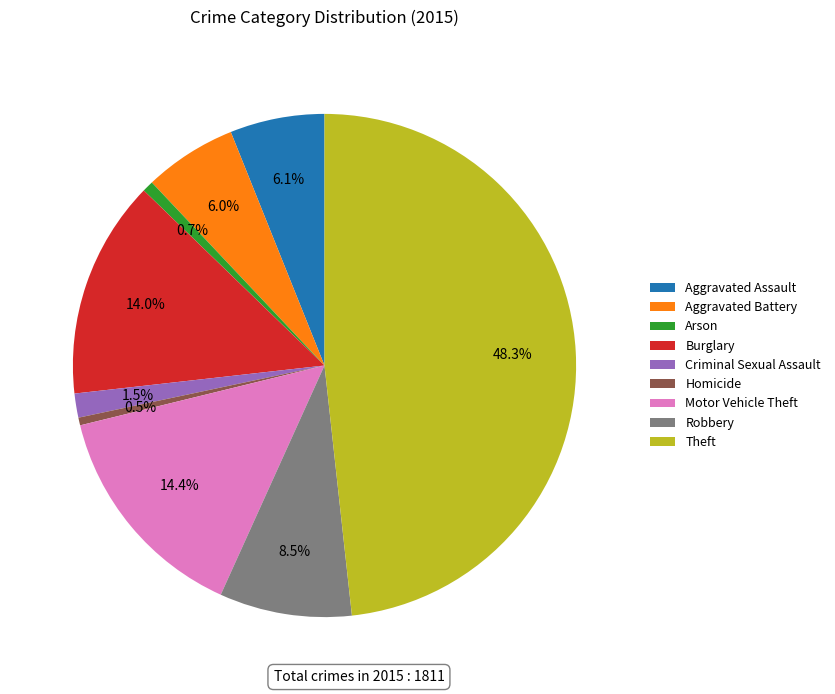

Is there any slice that represents more than half of the pie?

No